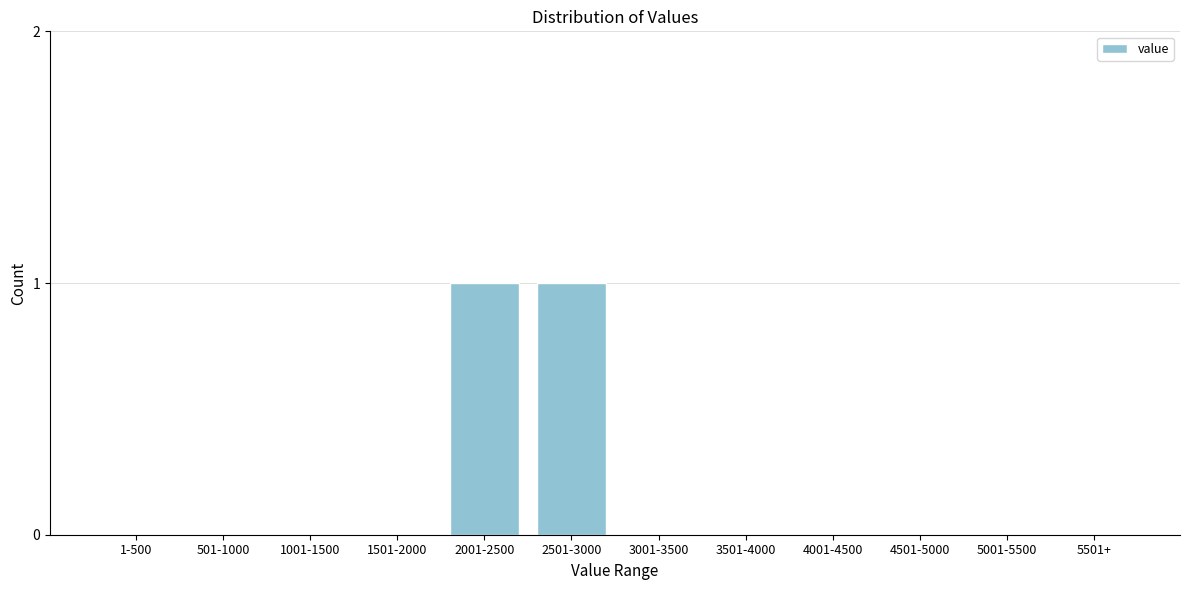

Reading left to right, extract all data points from this chart.

1-500=0	501-1000=0	1001-1500=0	1501-2000=0	2001-2500=1	2501-3000=1	3001-3500=0	3501-4000=0	4001-4500=0	4501-5000=0	5001-5500=0	5501+=0